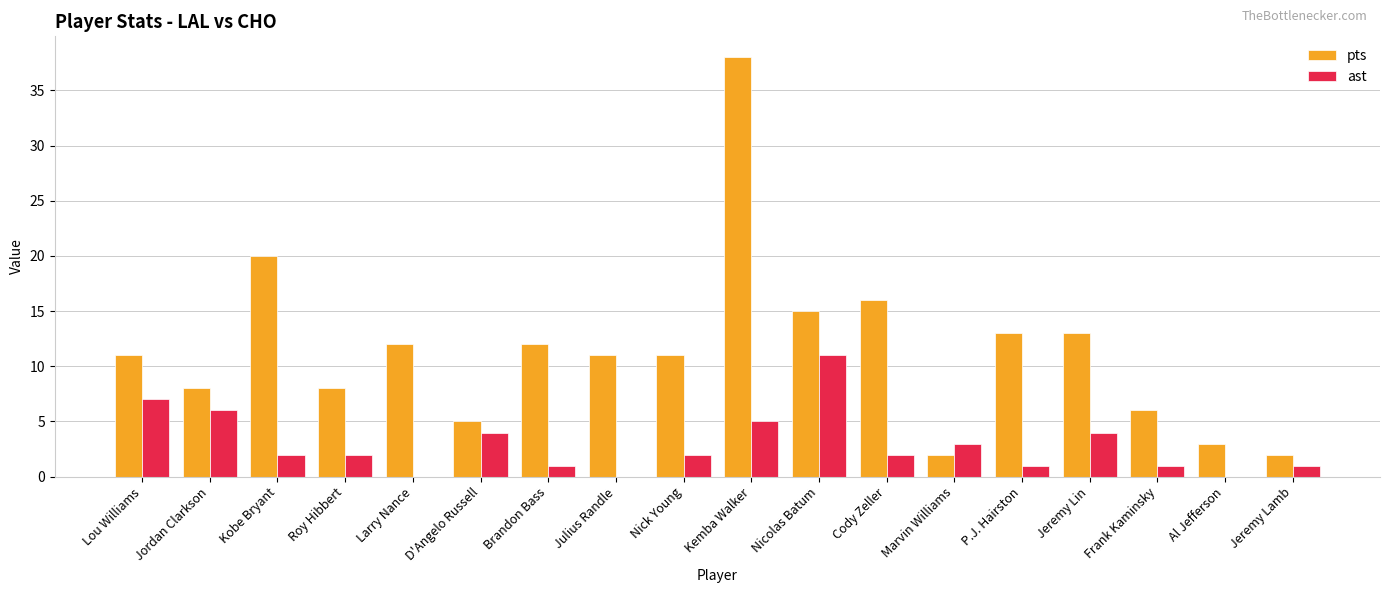

Which series has the widest spread of values?

pts